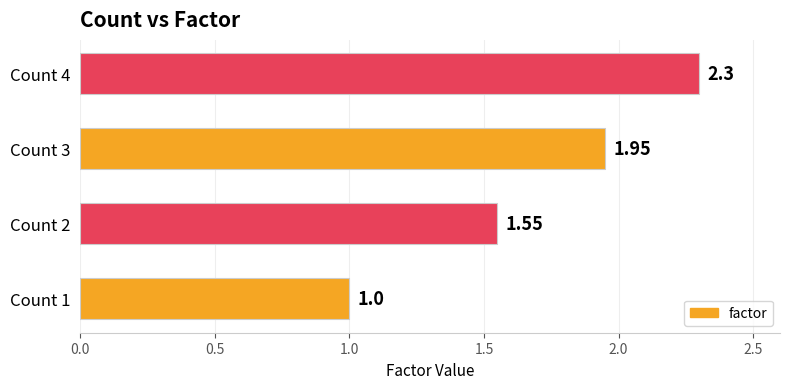

Does the chart contain any negative values?

No